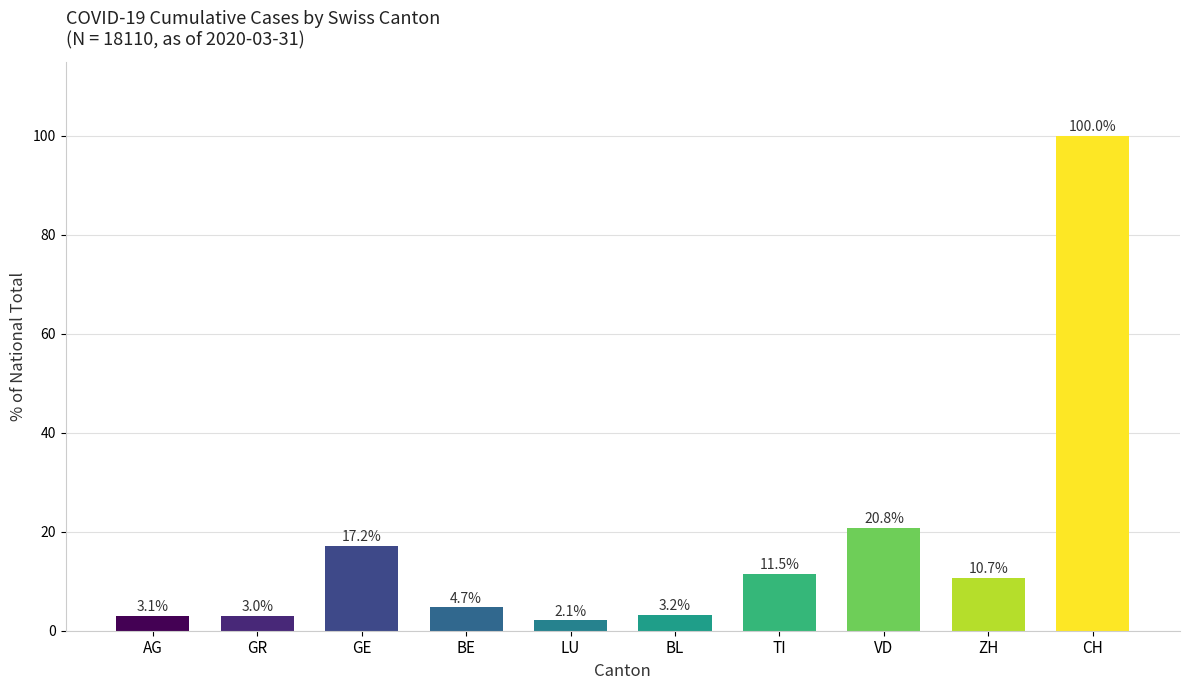

What is the label of the 10th bar from the right?

AG